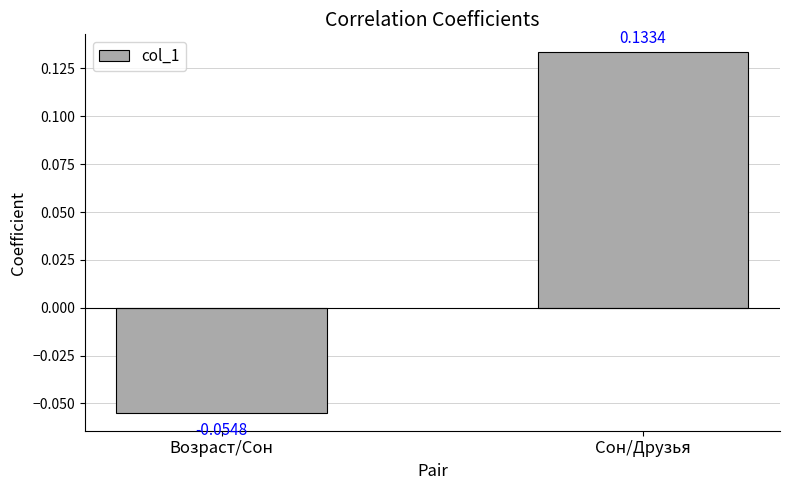

Which category has the lowest value across all series?

Возраст/Сон